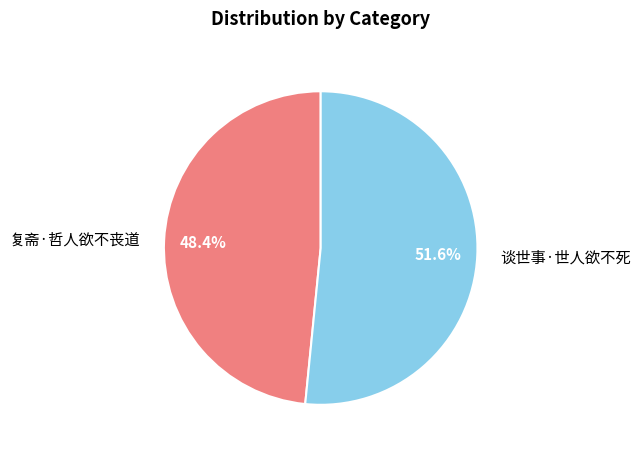

Count the number of slices in the pie.

2